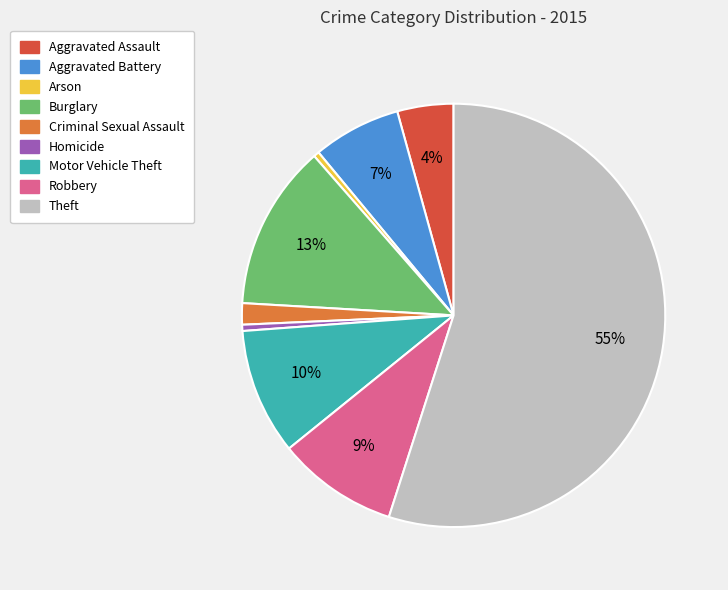

What is the largest slice in the pie chart?

Theft